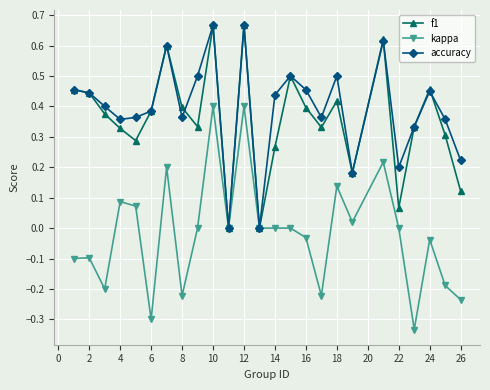

True or false: kappa has more than 0 interior local peaks.

True